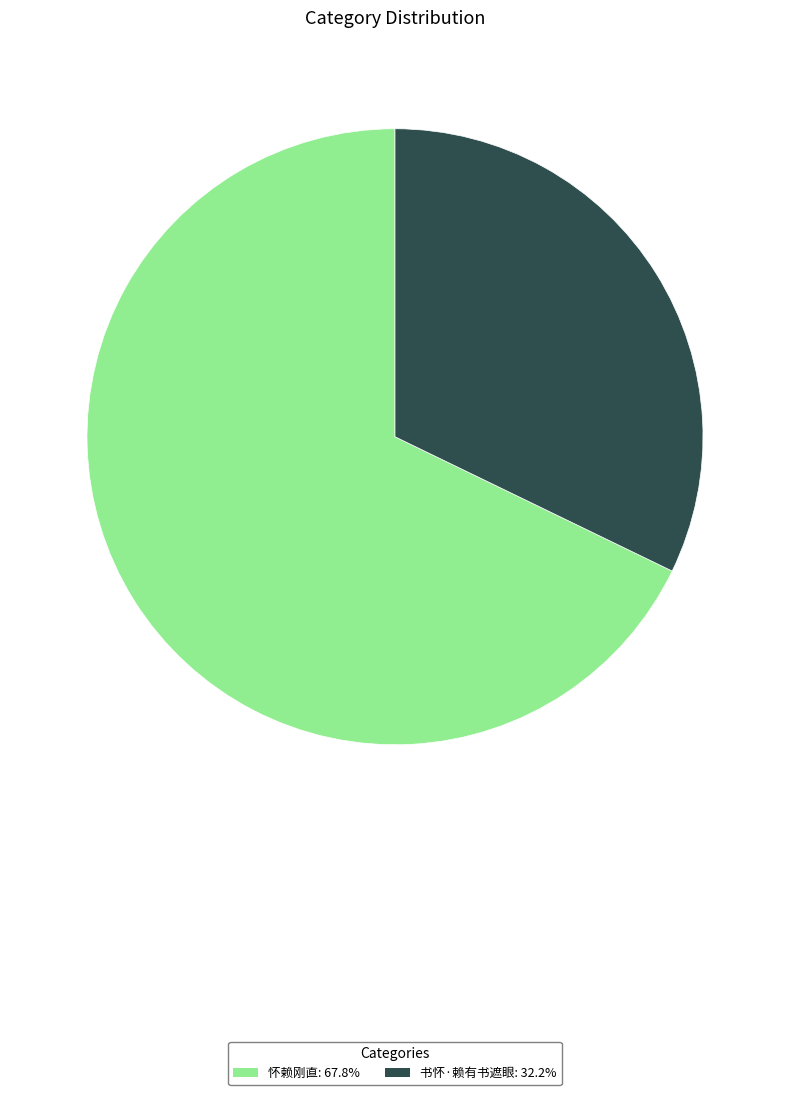

Which has a higher value, 怀赖刚直 or 书怀·赖有书遮眼?

怀赖刚直